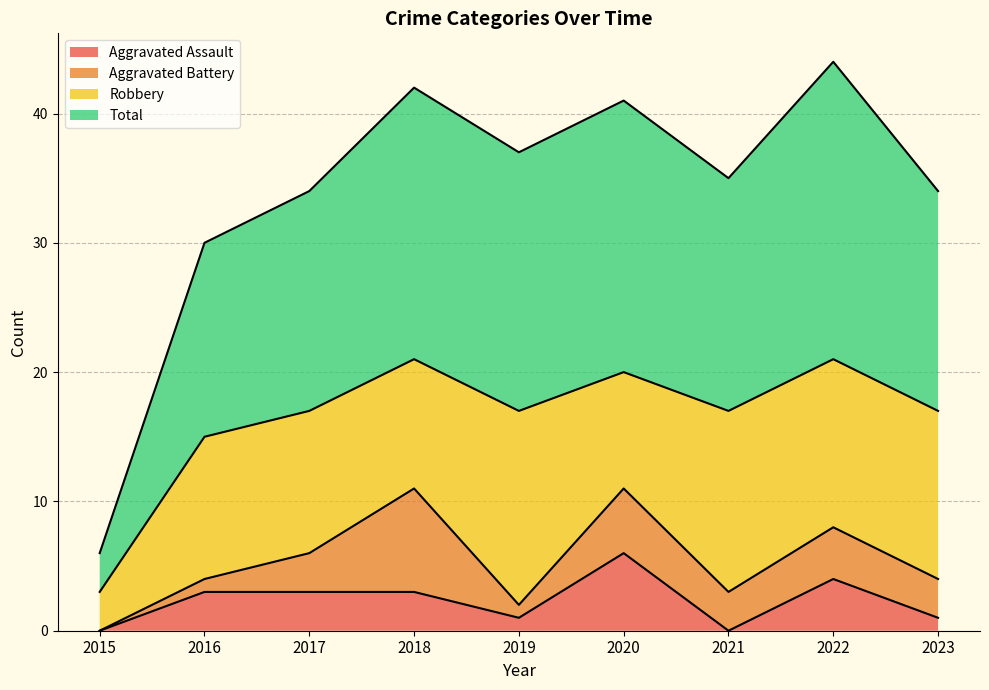

Between 2018 and 2017, which is larger?

2018